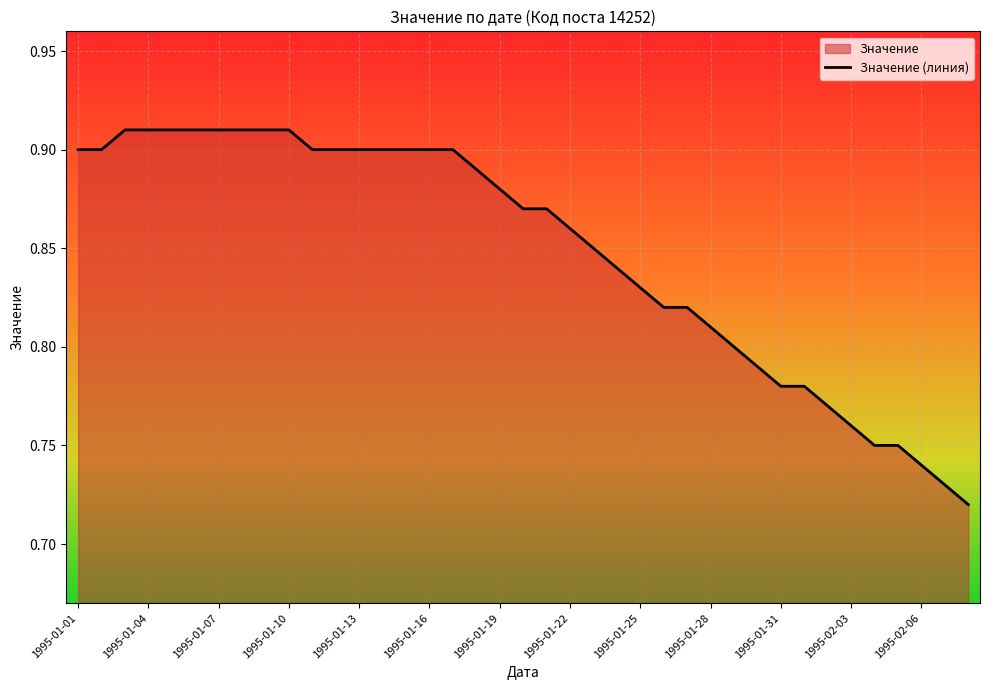

List the labels in order of value, smallest first.

1995-02-08, 1995-02-07, 1995-02-06, 1995-02-04, 1995-02-05, 1995-02-03, 1995-02-02, 1995-01-31, 1995-02-01, 1995-01-30, 1995-01-29, 1995-01-28, 1995-01-26, 1995-01-27, 1995-01-25, 1995-01-24, 1995-01-23, 1995-01-22, 1995-01-20, 1995-01-21, 1995-01-19, 1995-01-18, 1995-01-01, 1995-01-02, 1995-01-11, 1995-01-12, 1995-01-13, 1995-01-14, 1995-01-15, 1995-01-16, 1995-01-17, 1995-01-03, 1995-01-04, 1995-01-05, 1995-01-06, 1995-01-07, 1995-01-08, 1995-01-09, 1995-01-10